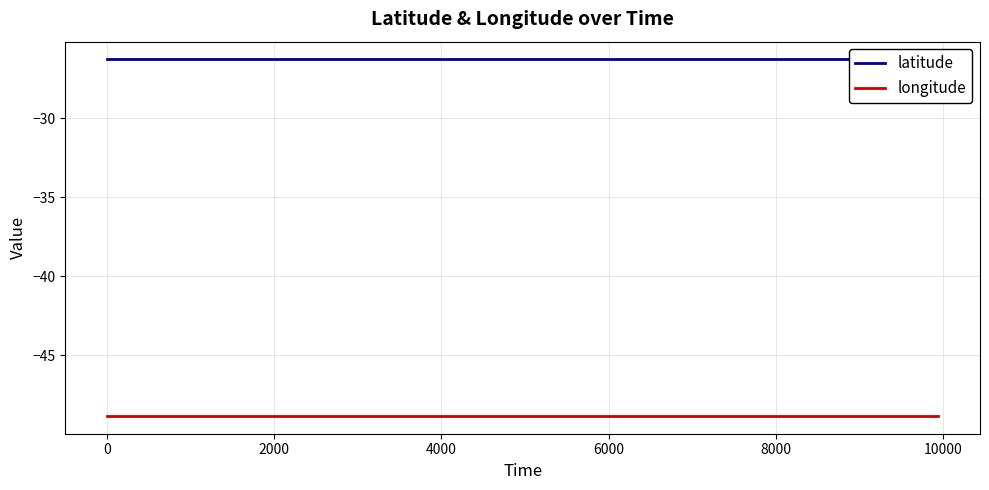

Which series has the widest spread of values?

latitude